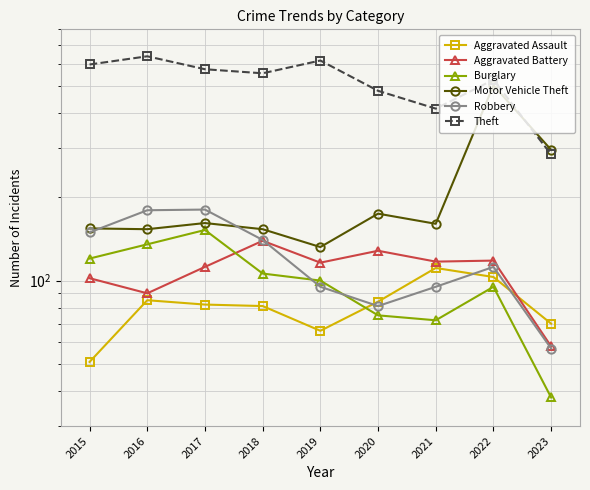

What is the difference between the highest and lowest values at 2022?

432